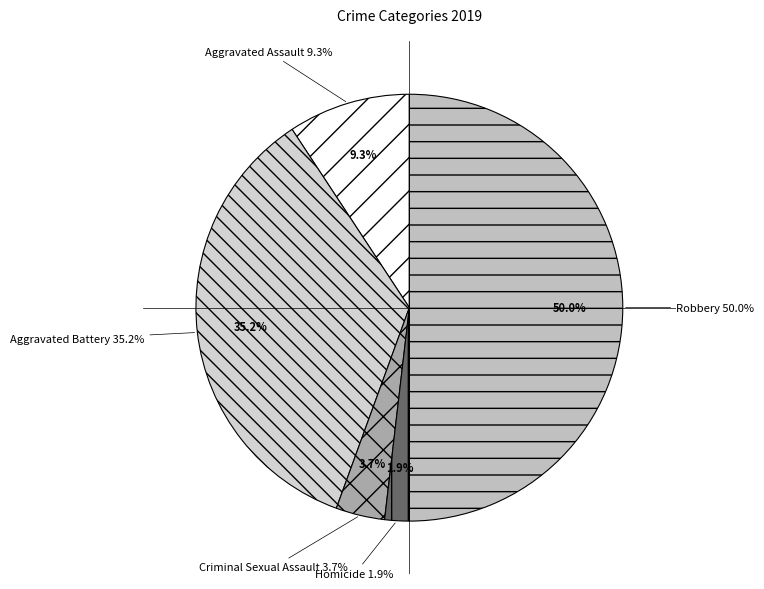

What portion of the pie excludes Homicide?

98.1%